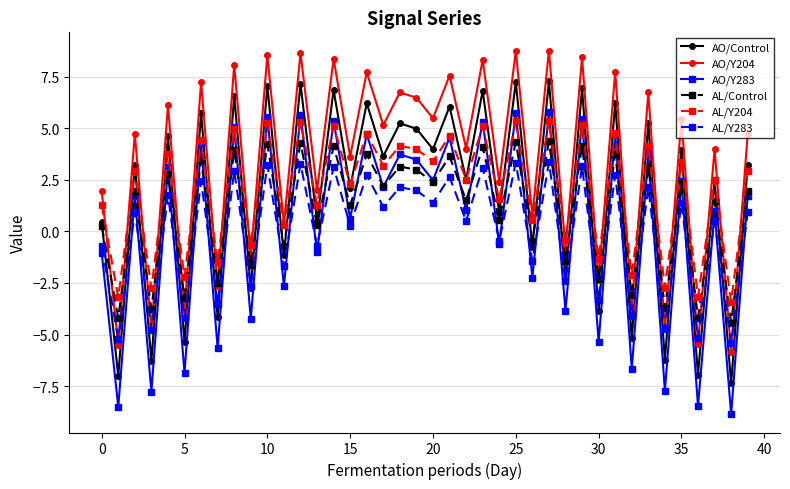

What is the minimum value for AO/Y204?

-5.9